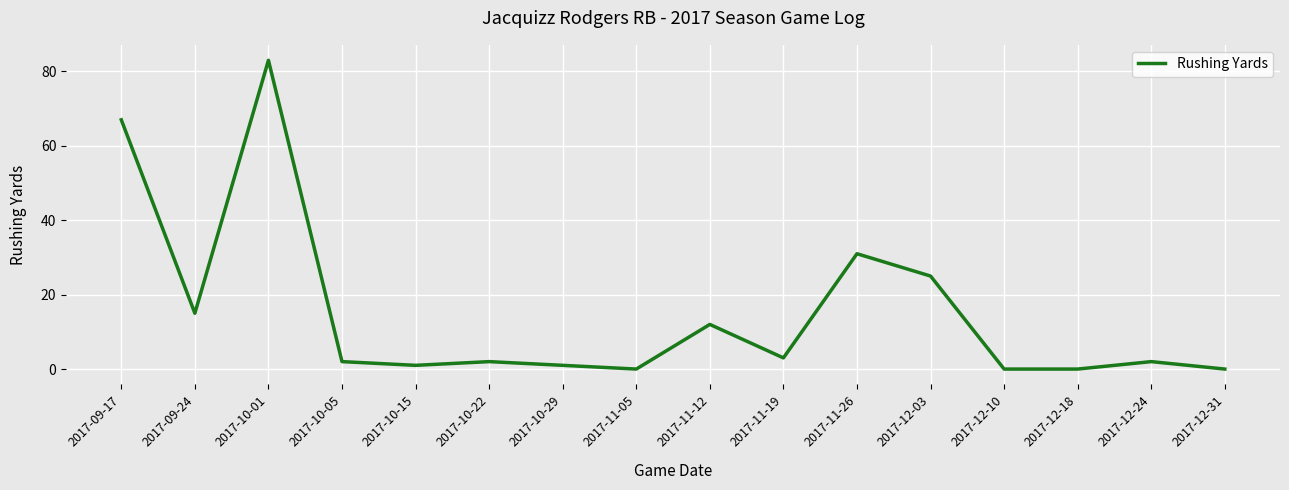

Reading left to right, what are all the values shown in this chart?

67	15	83	2	1	2	1	0	12	3	31	25	0	0	2	0